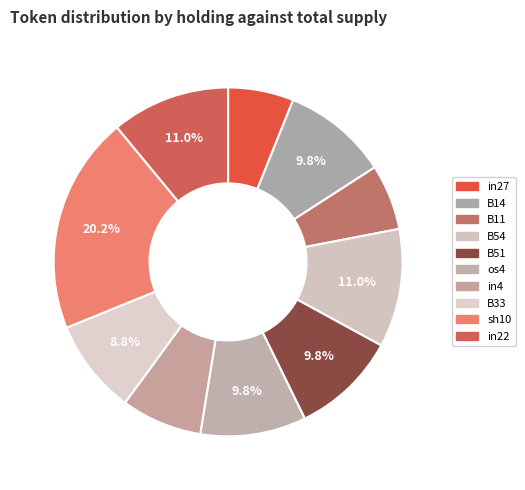

What is the largest slice in the pie chart?

sh10